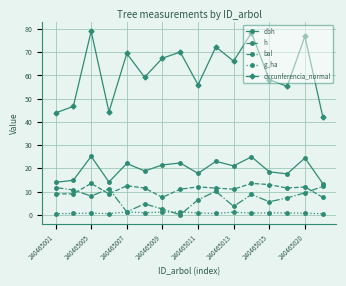

True or false: bal and circunferencia_normal intersect in this chart.

False